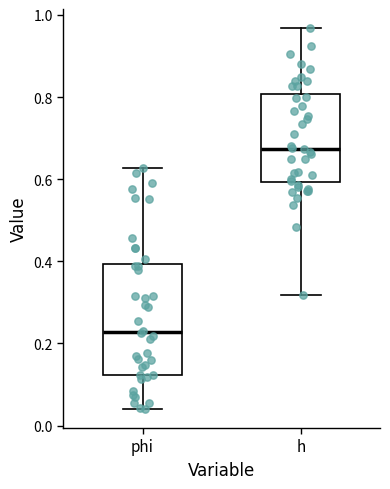

Where does the median line of the box for phi sit on the y-axis? The values are not printed on the chart, so give them approximately, as read against the axis.

0.22